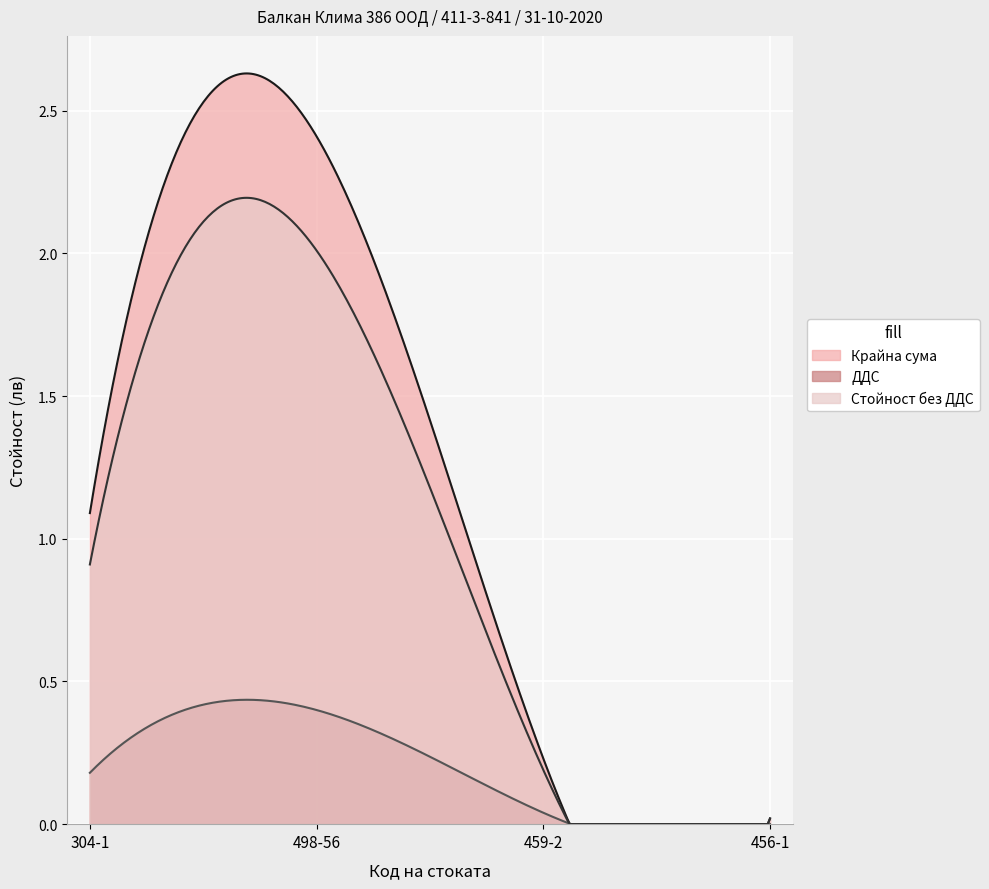

True or false: ДДС has more than 2 points higher than both neighbors.

False